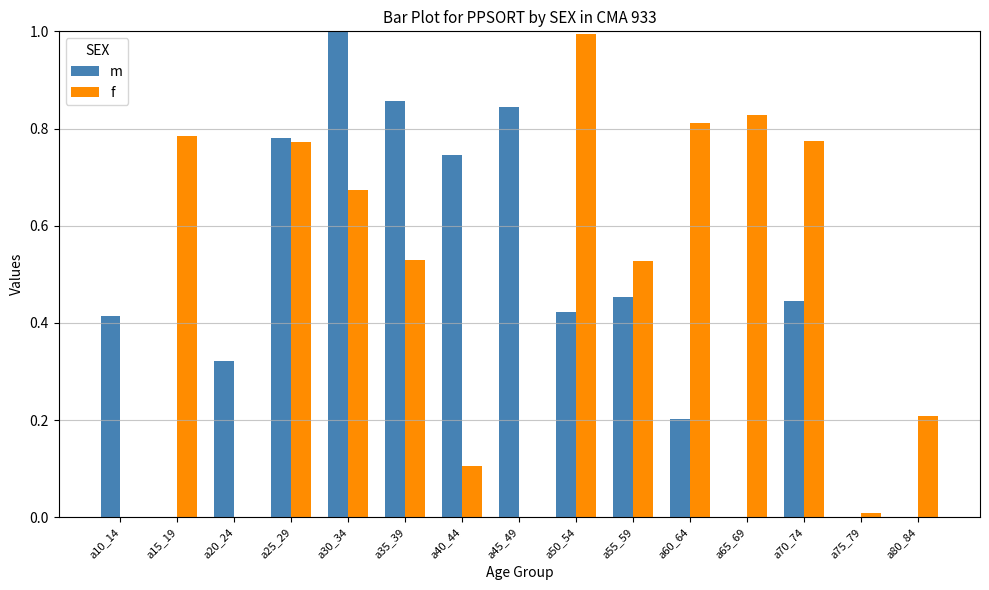

The m series shows 1.4 at a45_49. True or false?

False